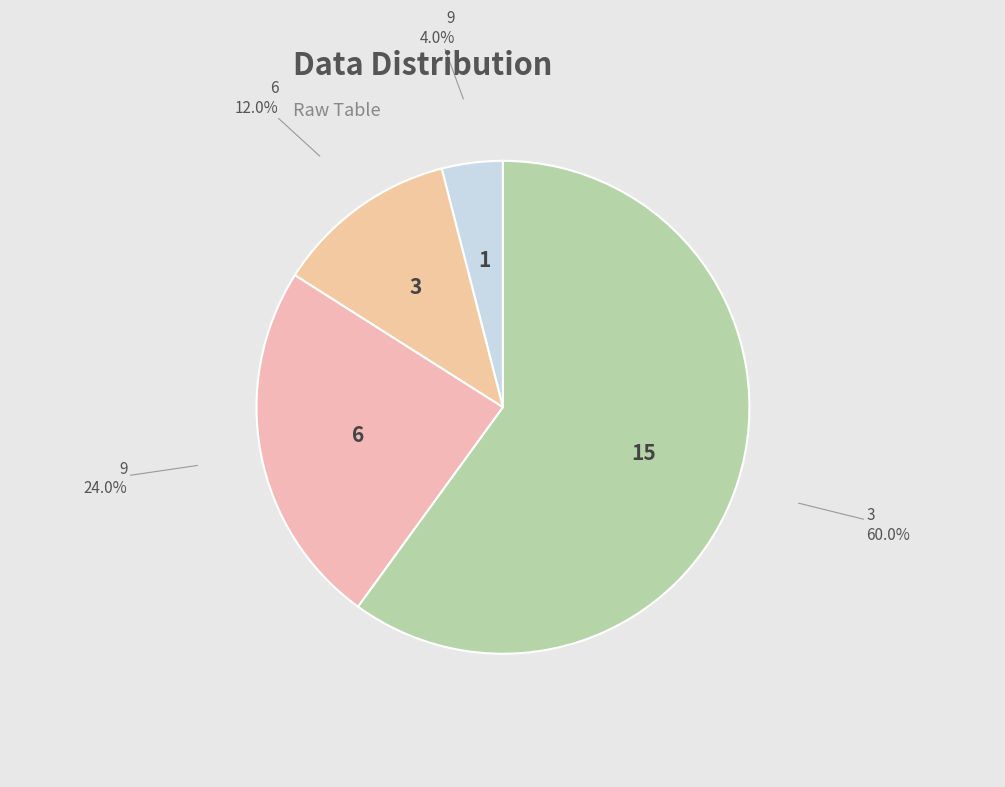

What is the majority slice?

3